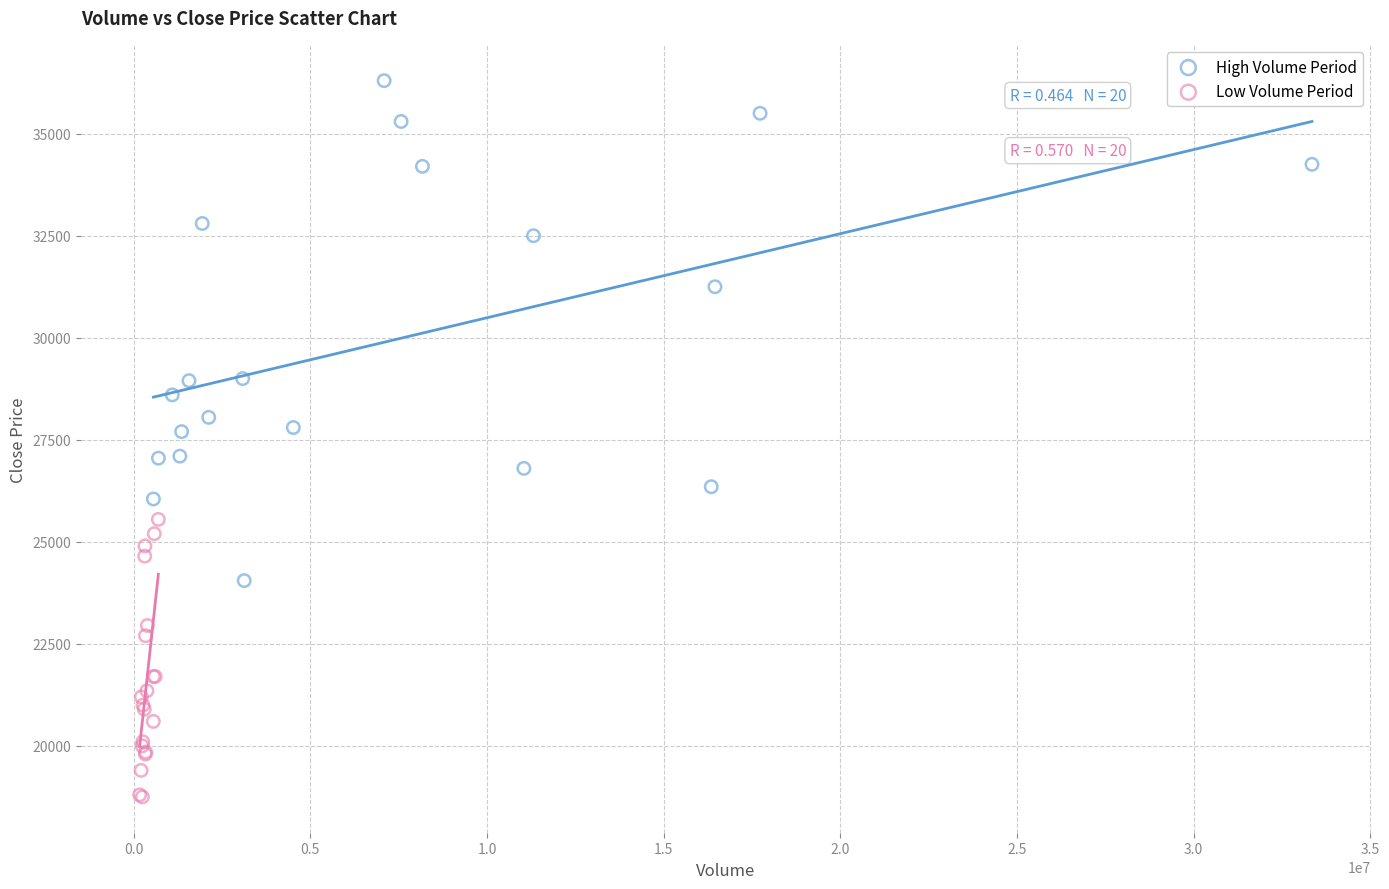

Which series contains the highest Y value?

High Volume Period